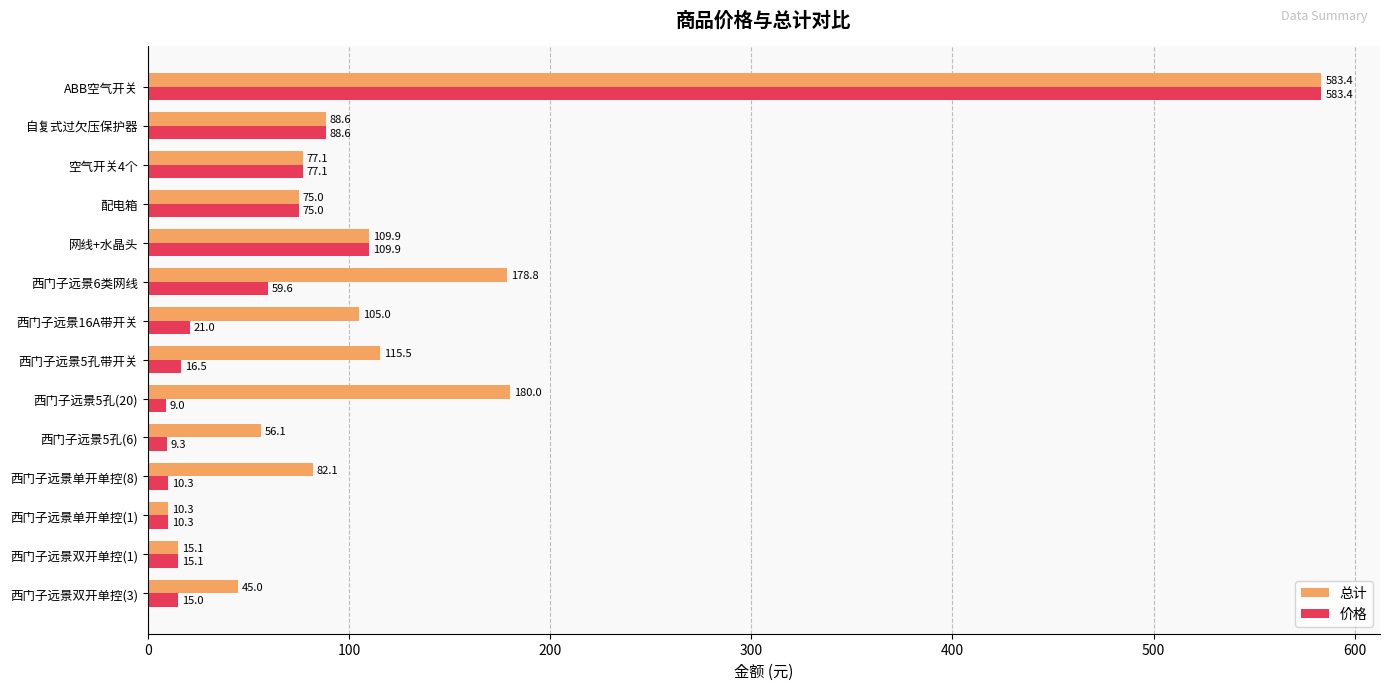

How many series are shown in this chart?

2